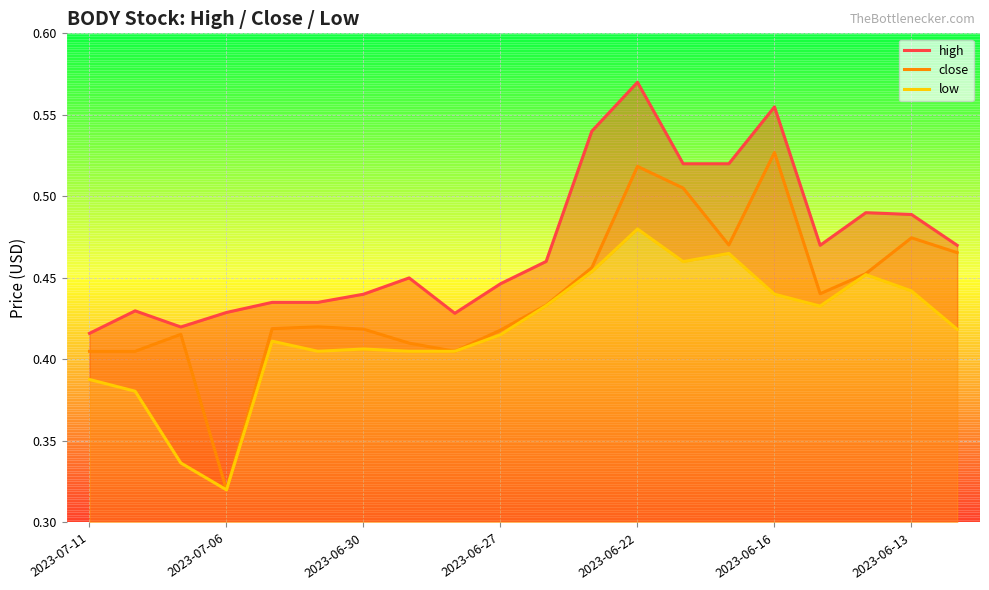

What is the total value across all series at 11?

1.5